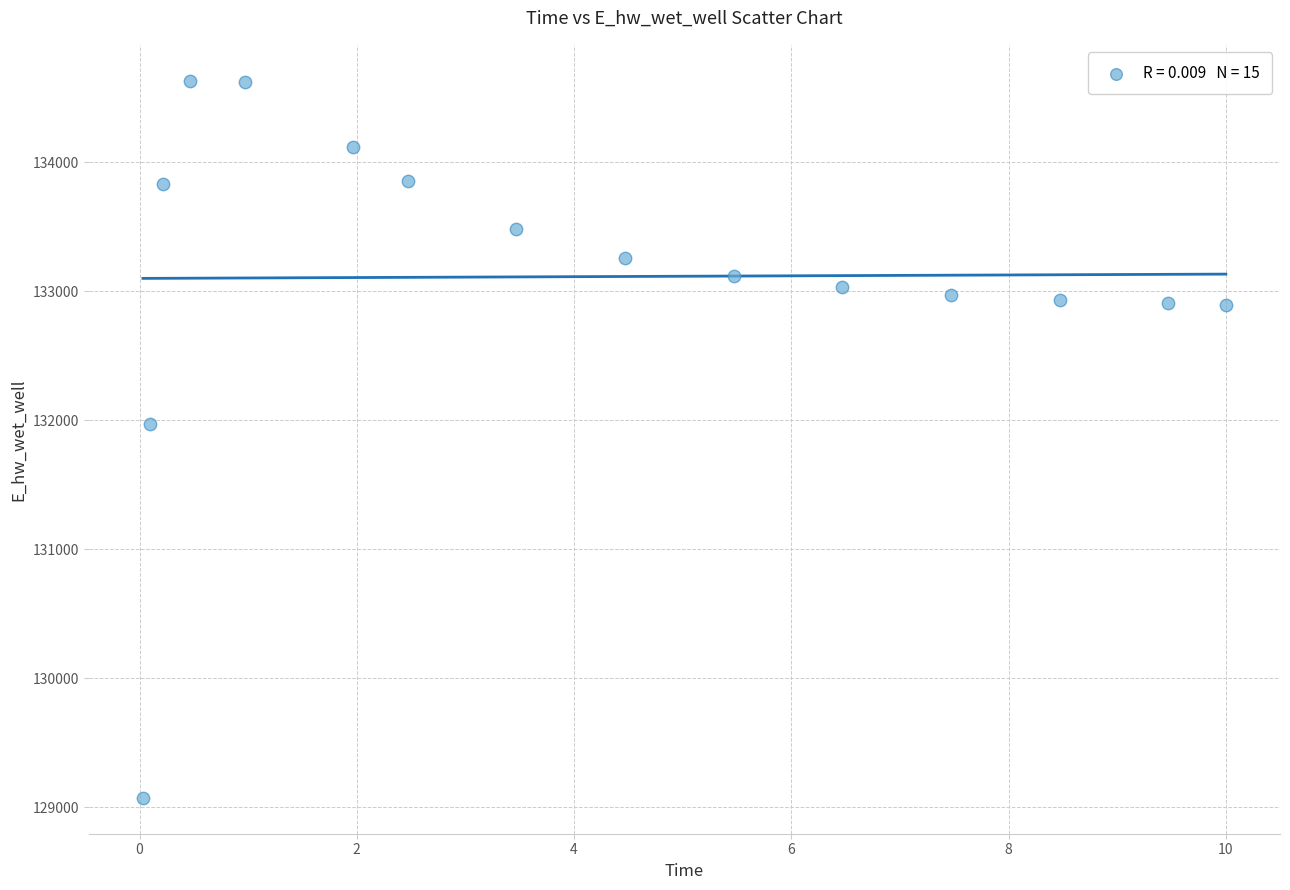

What Y value in the scatter plot is closest to 131850?

131971.6